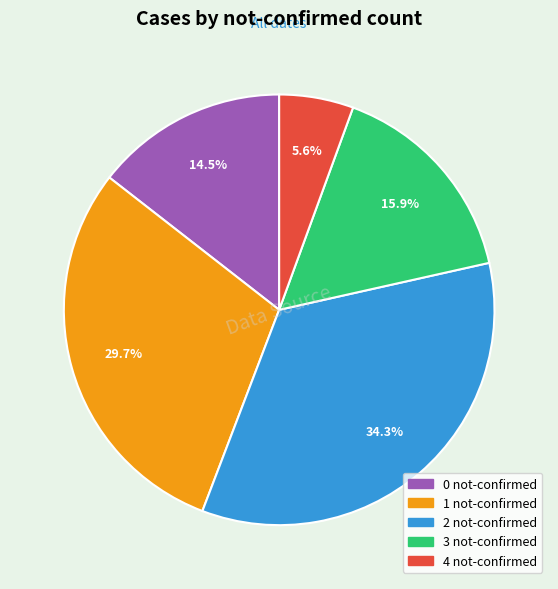

Is there any slice that represents more than half of the pie?

No